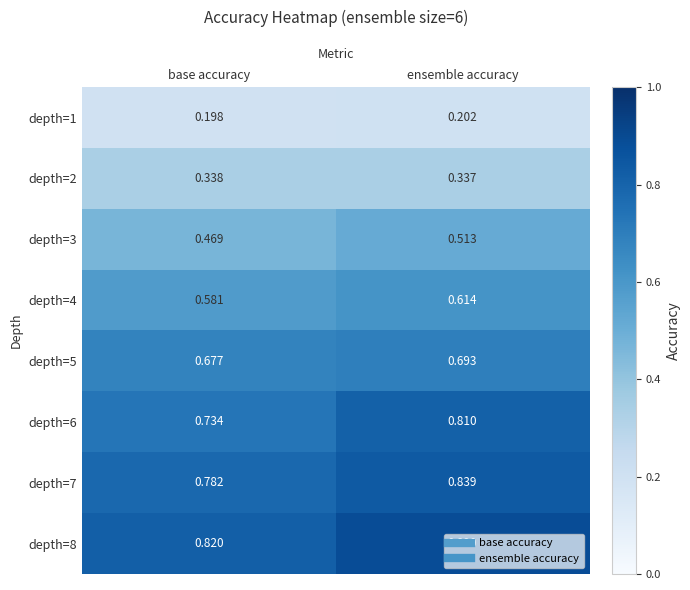

At base accuracy, list the series in order from smallest to largest.

depth=1, depth=2, depth=3, depth=4, depth=5, depth=6, depth=7, depth=8